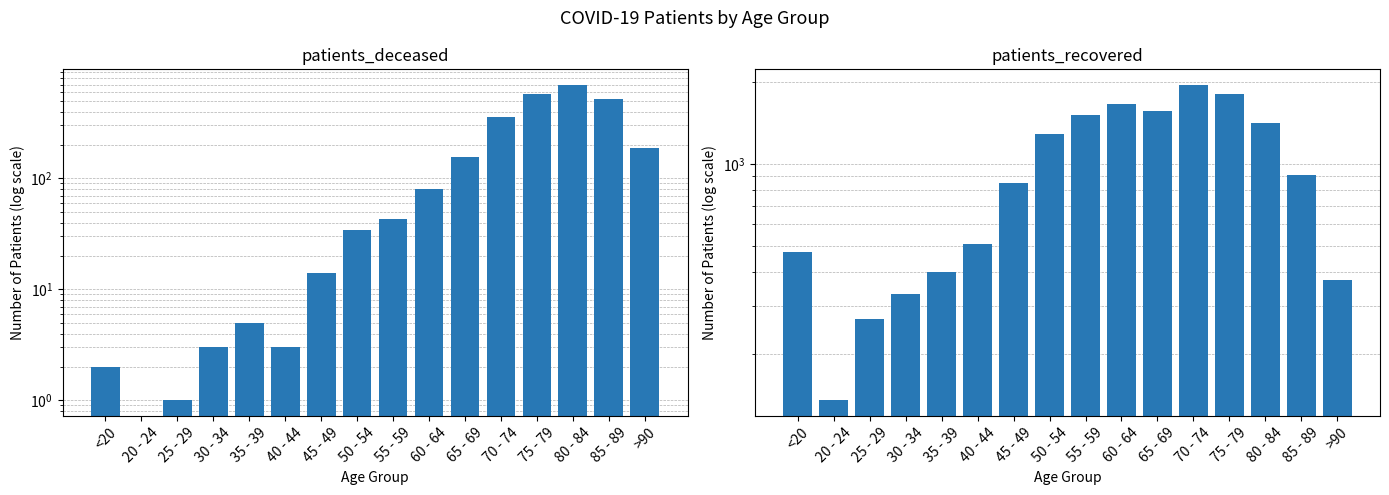

Is the value of patients_deceased at 80 - 84 greater than the value of patients_recovered at 30 - 34?

Yes